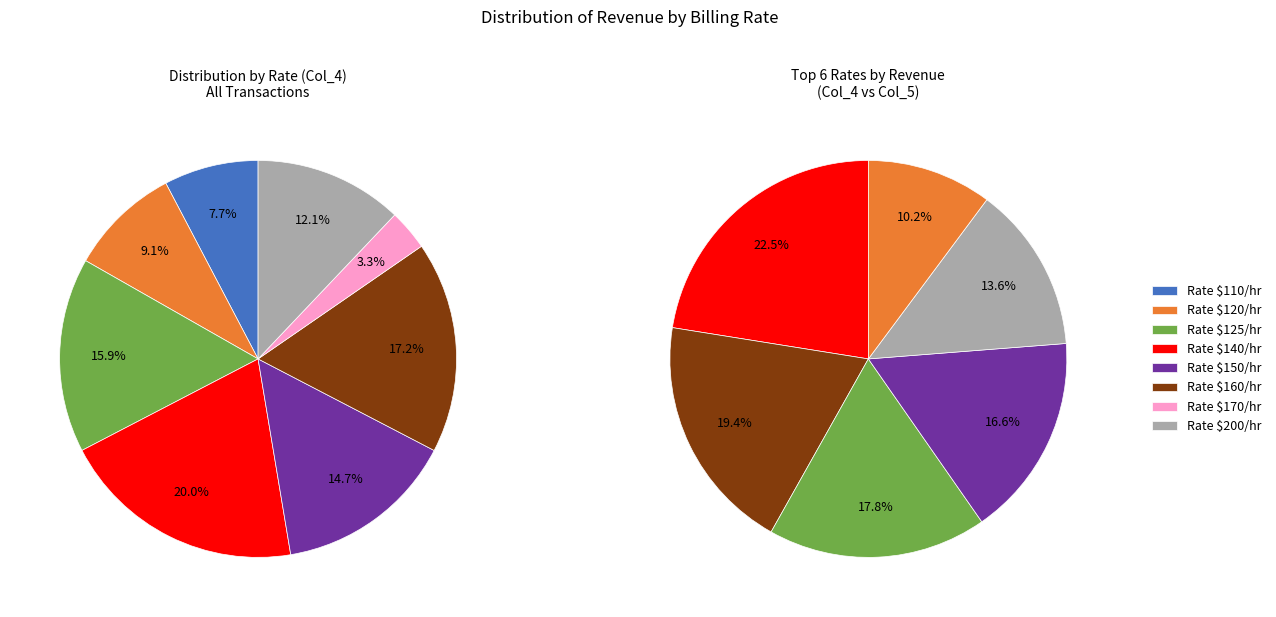

To the nearest percent, what is the difference between the 110 and 140 slice percentages?

12%